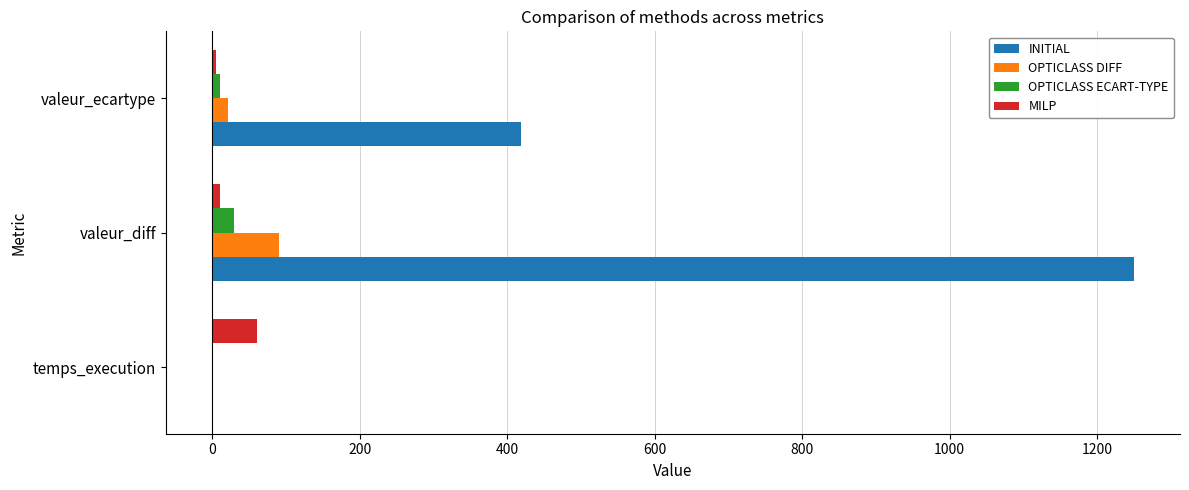

Is it true that INITIAL equals 749.5 at valeur_ecartype?

False